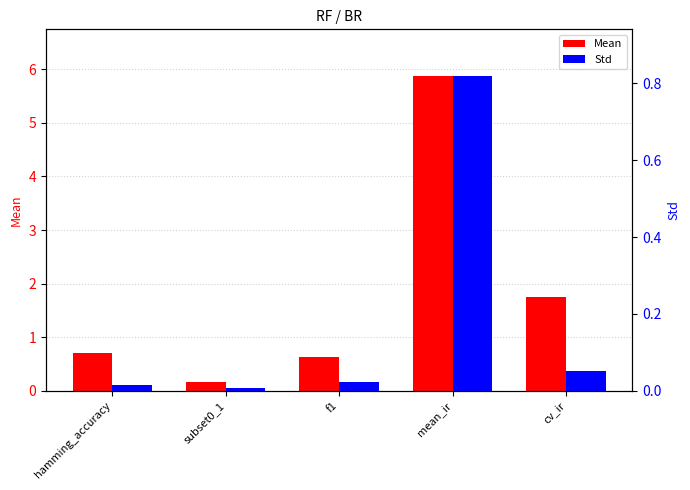

What is the sum of all Mean values?

9.1